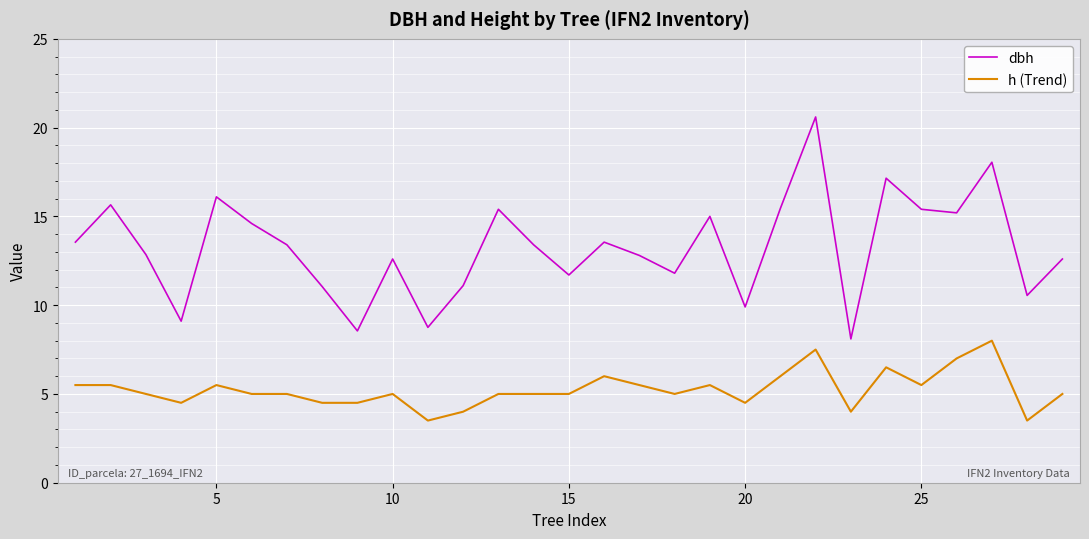

Which series has the largest total across all categories?

dbh